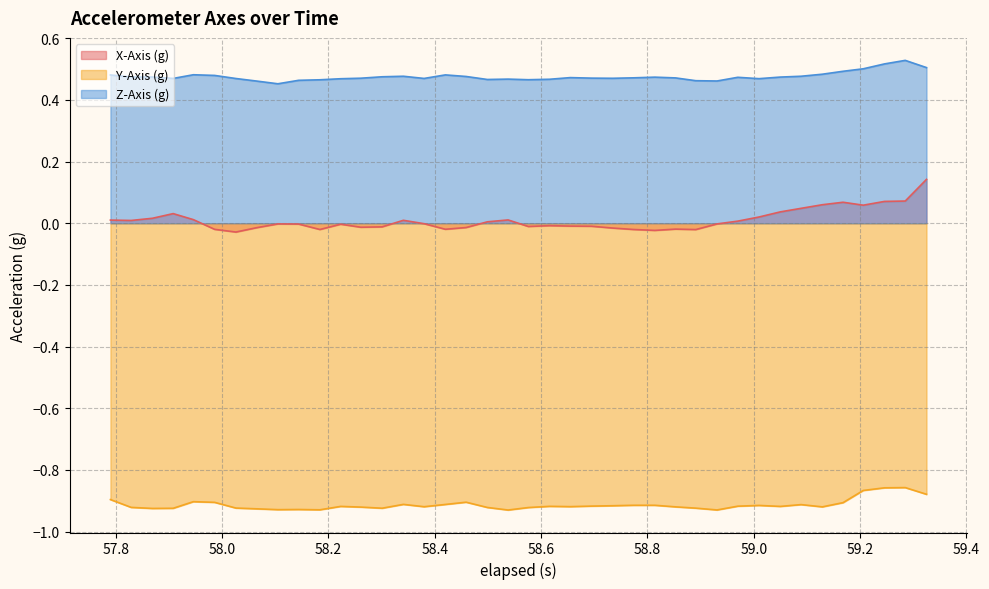

True or false: Y-Axis (g) and Z-Axis (g) cross at least once.

False